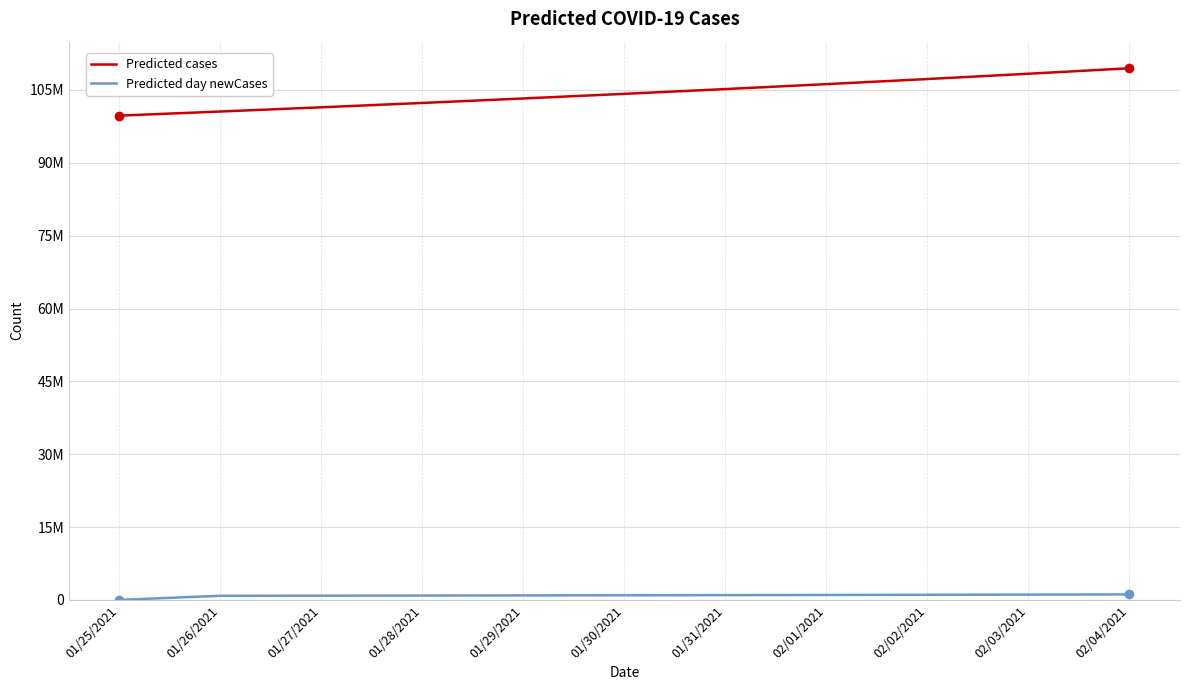

Which series has the widest spread of values?

Predicted cases